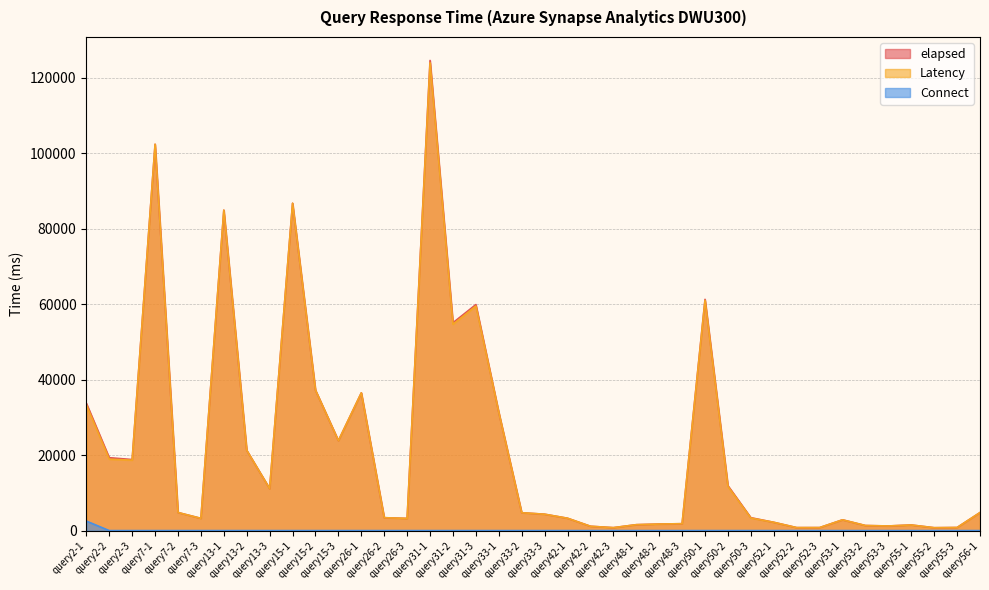

What is the label of the 32nd point from the left?

query52-2